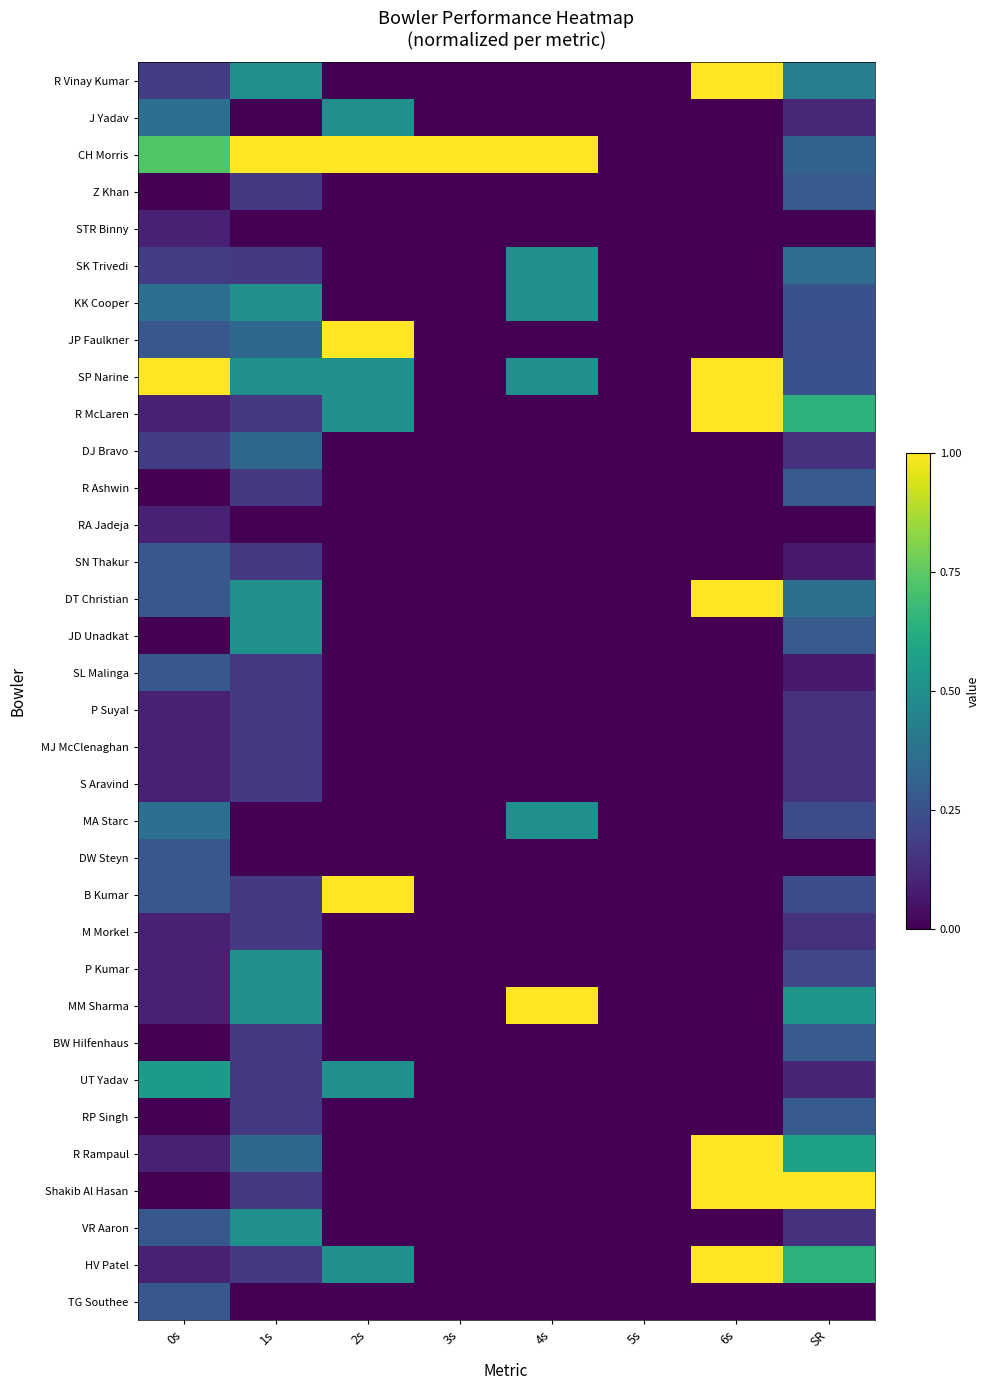

Between SR and 4s, which is larger?

SR